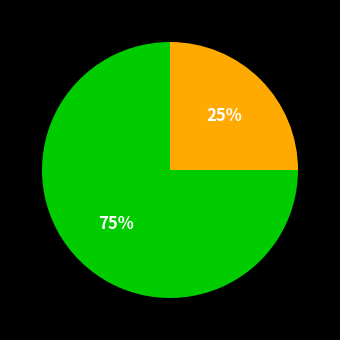

Is there a majority slice in this chart?

Yes